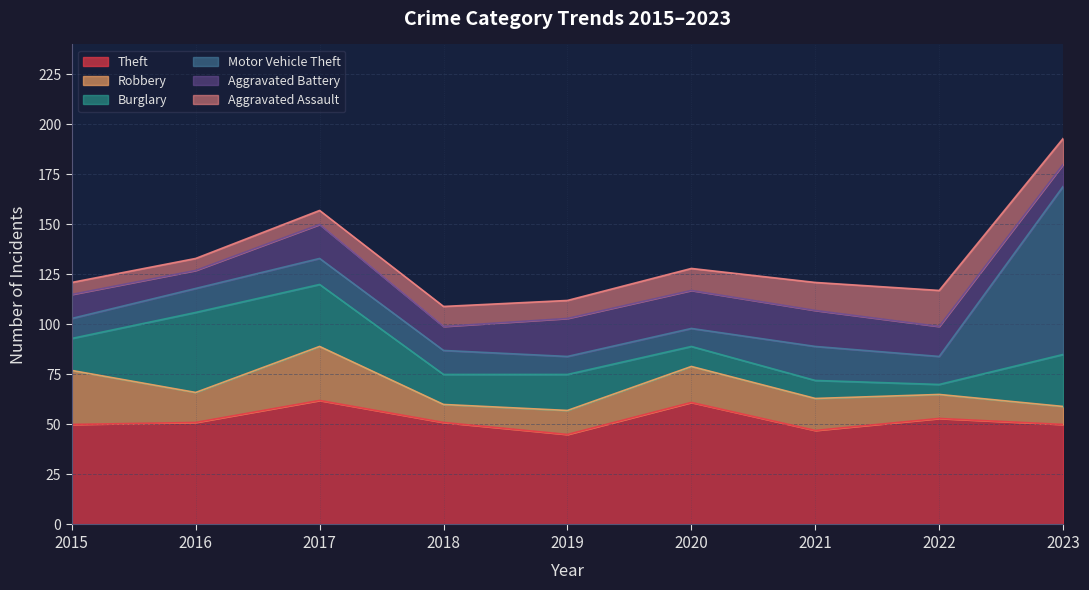

Which series has the largest range (max minus min)?

Motor Vehicle Theft